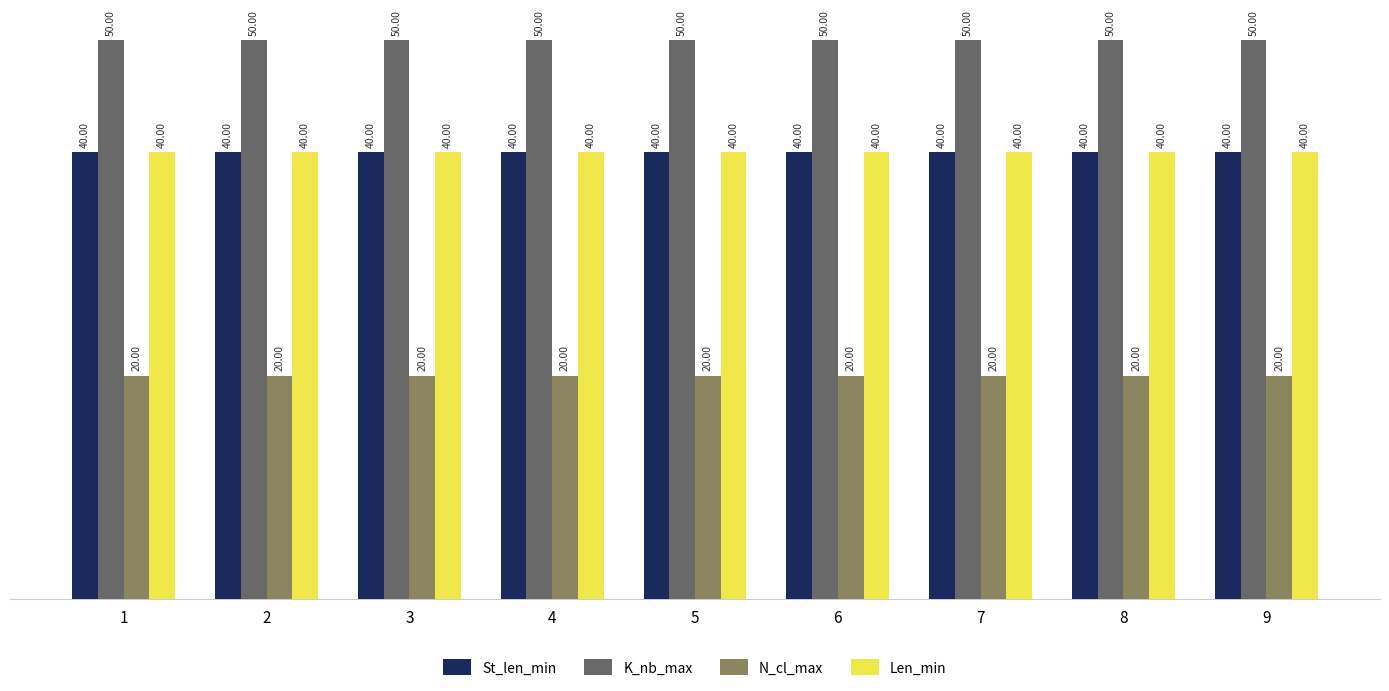

Are the bars horizontal?

No